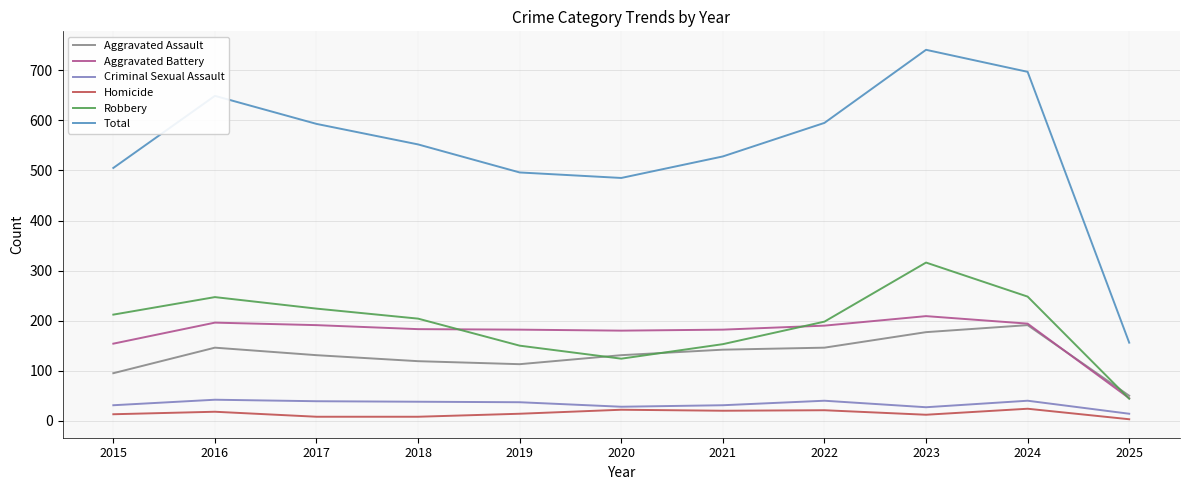

Is it true that Homicide equals 8 at 2018?

True